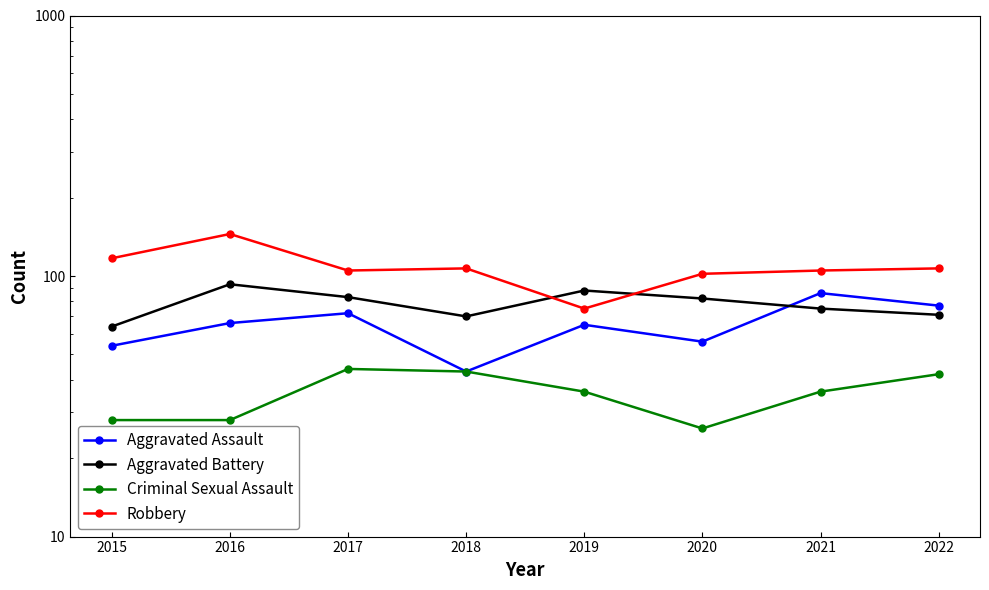

How many interior local valleys does the Criminal Sexual Assault series have?

1